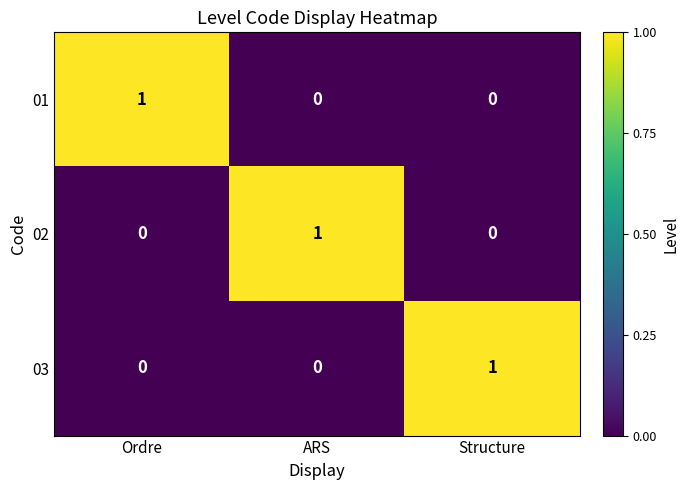

How many 03 values are between 0 and 1?

3